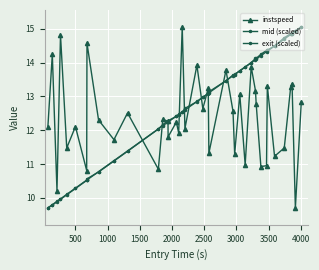

How many distinct data groups are displayed?

3